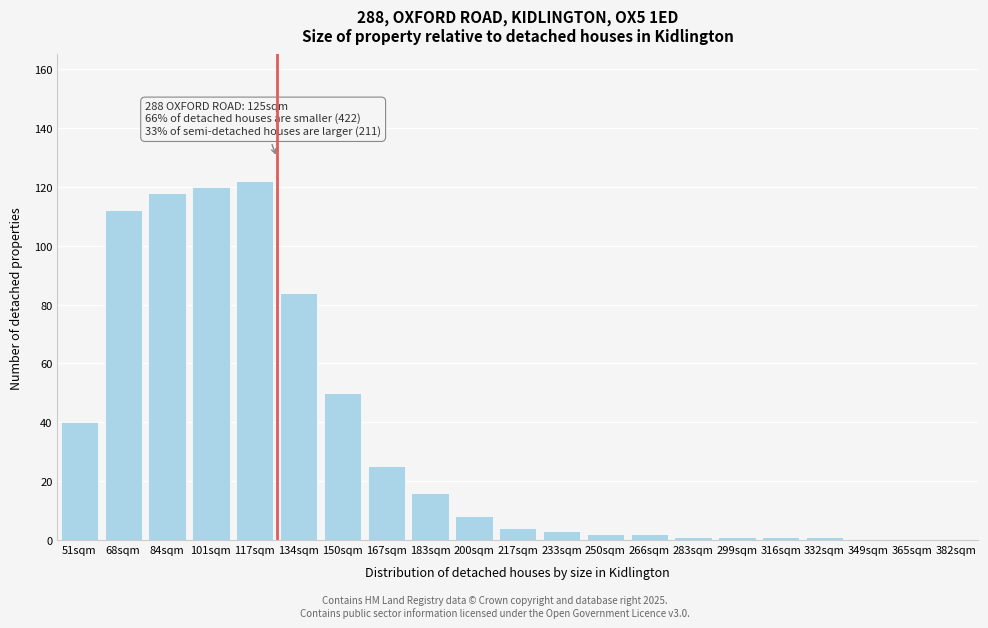

Reading left to right, transcribe all the data shown in this chart.

51sqm=40	68sqm=112	84sqm=118	101sqm=120	117sqm=122	134sqm=84	150sqm=50	167sqm=25	183sqm=16	200sqm=8	217sqm=4	233sqm=3	250sqm=2	266sqm=2	283sqm=1	299sqm=1	316sqm=1	332sqm=1	349sqm=0	365sqm=0	382sqm=0